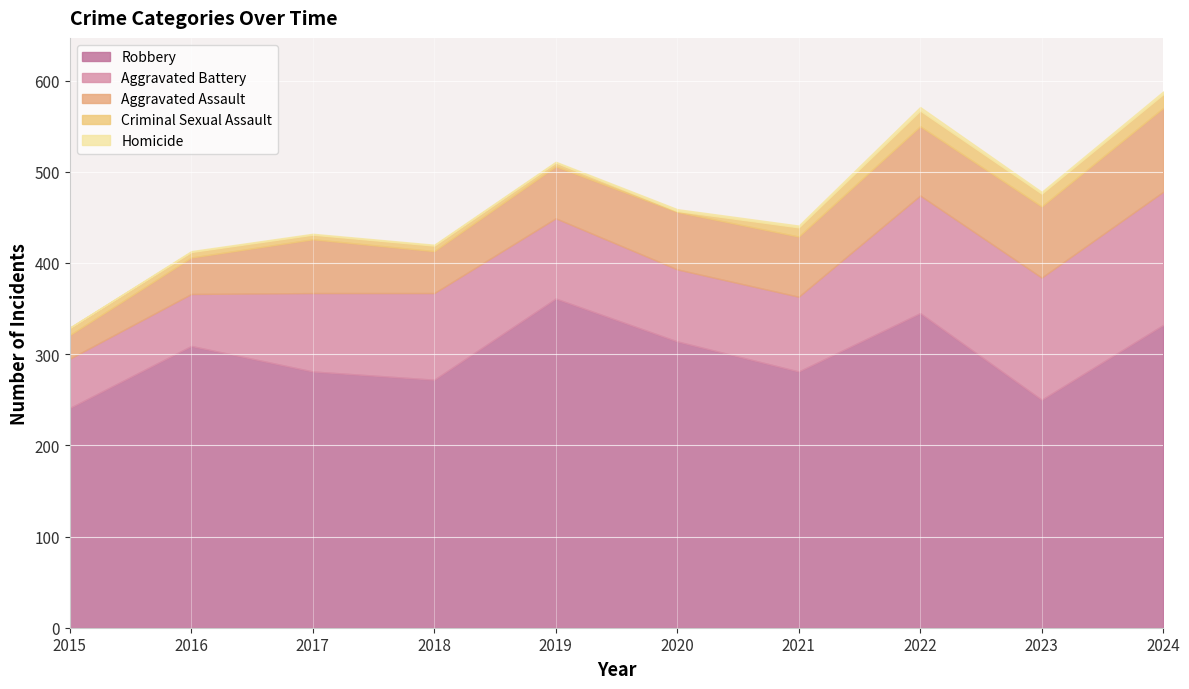

Reading left to right, what are all the values shown in this chart?

Robbery: 241	309	281	272	361	314	281	345	250	332
Aggravated Battery: 54	57	86	95	88	79	82	129	134	146
Aggravated Assault: 26	40	59	46	57	63	66	76	78	92
Criminal Sexual Assault: 8	6	5	6	4	1	10	17	14	15
Homicide: 0	1	1	1	1	2	2	4	2	3